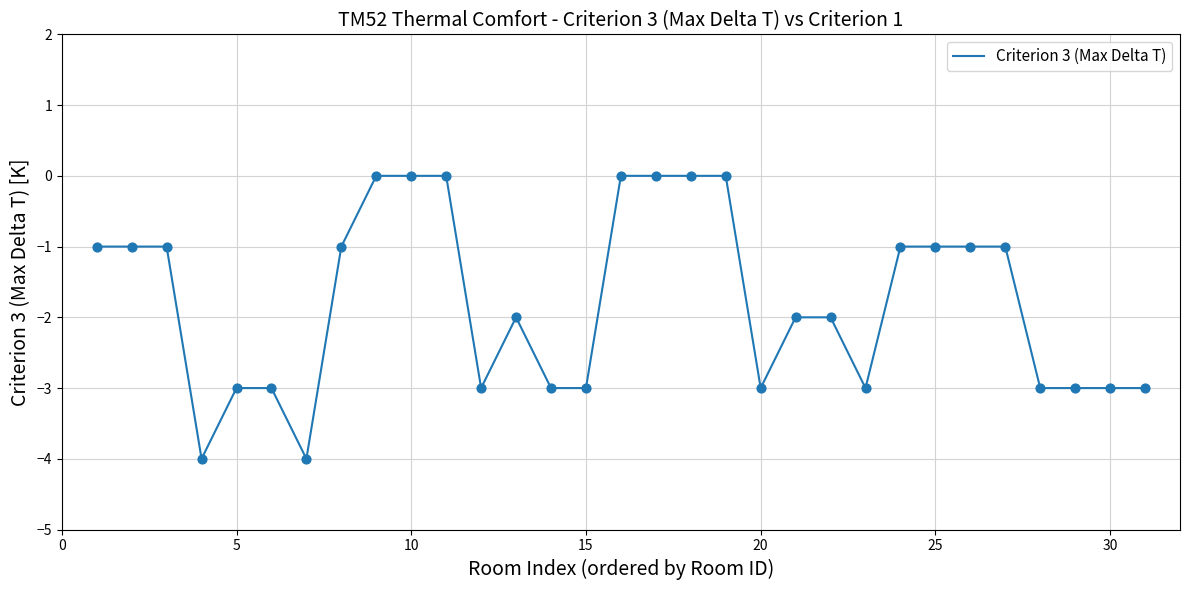

What is the minimum value shown in the chart?

-4